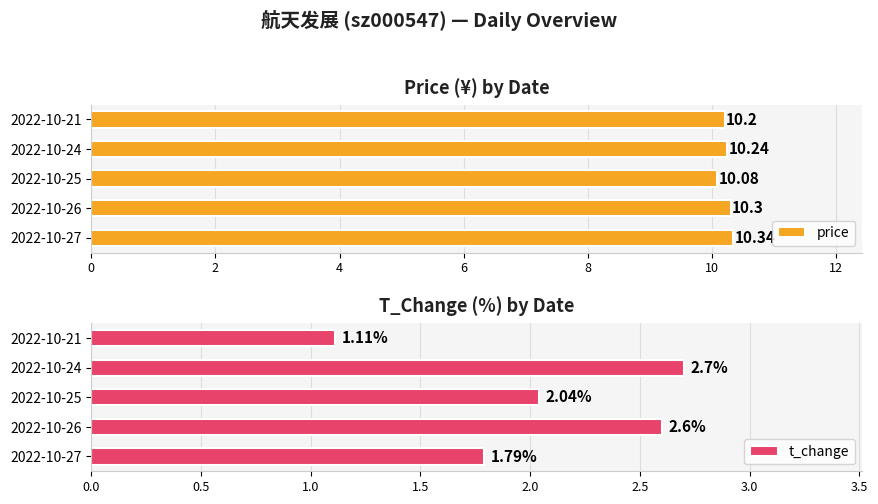

What is the sum of the price values at 2022-10-27 and 2022-10-26?

20.6